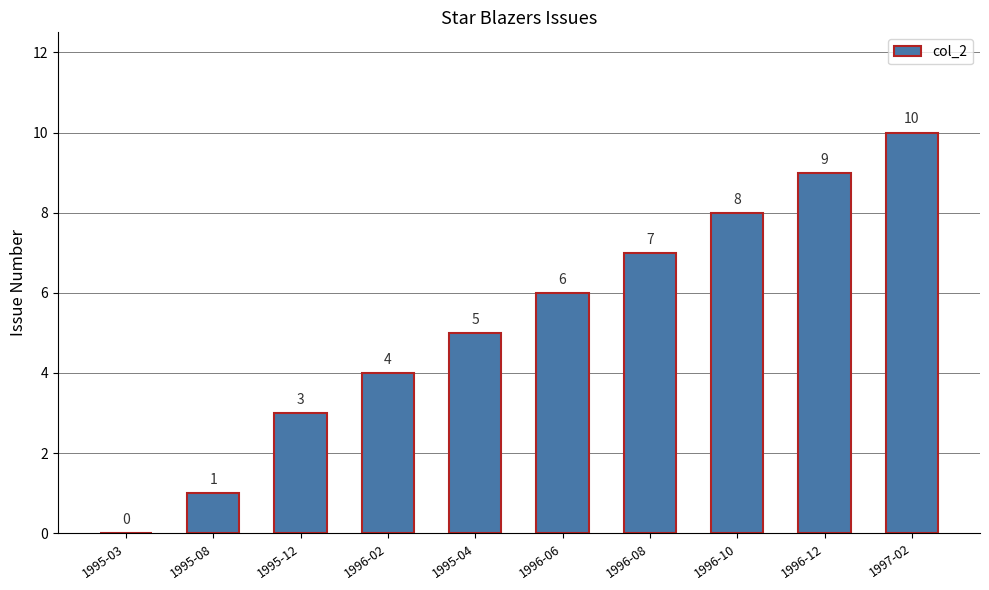

What is the greatest value displayed?

10